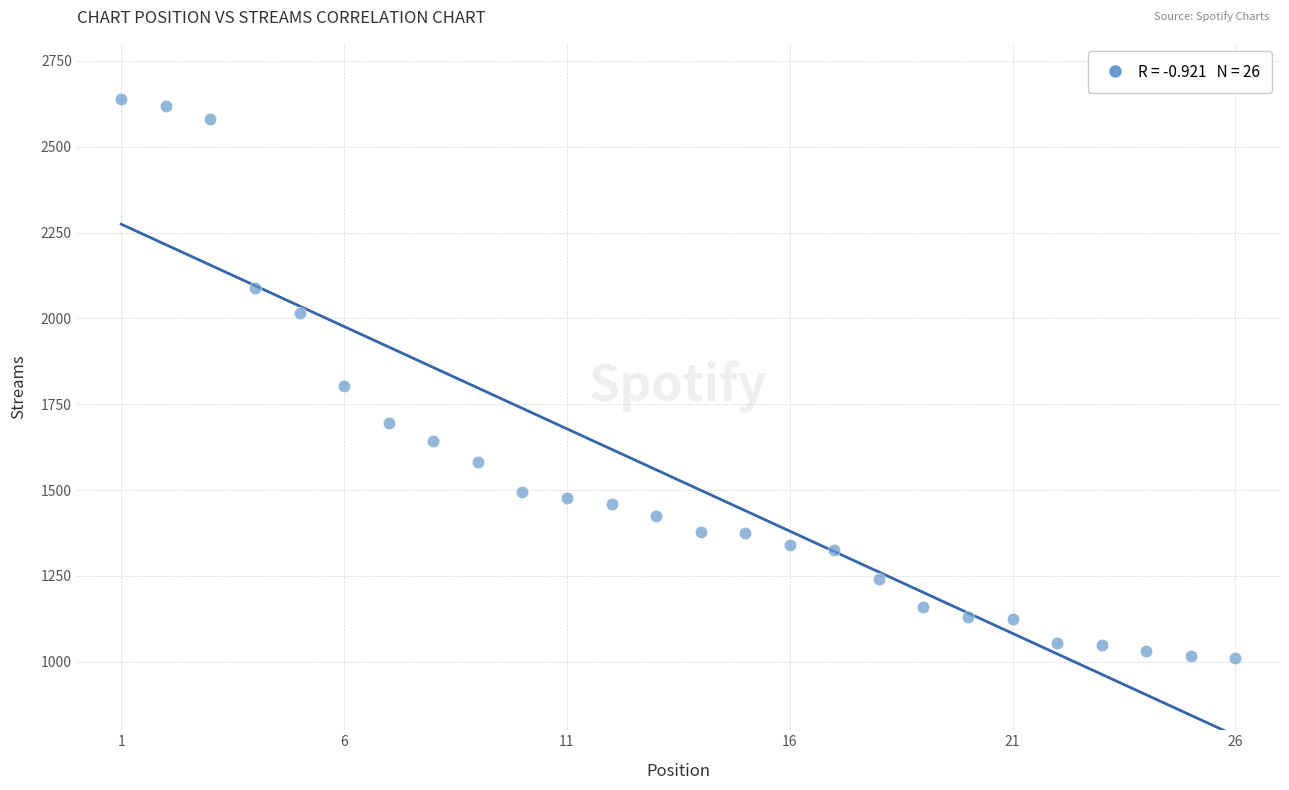

What is the range of X values (max minus min)?

25